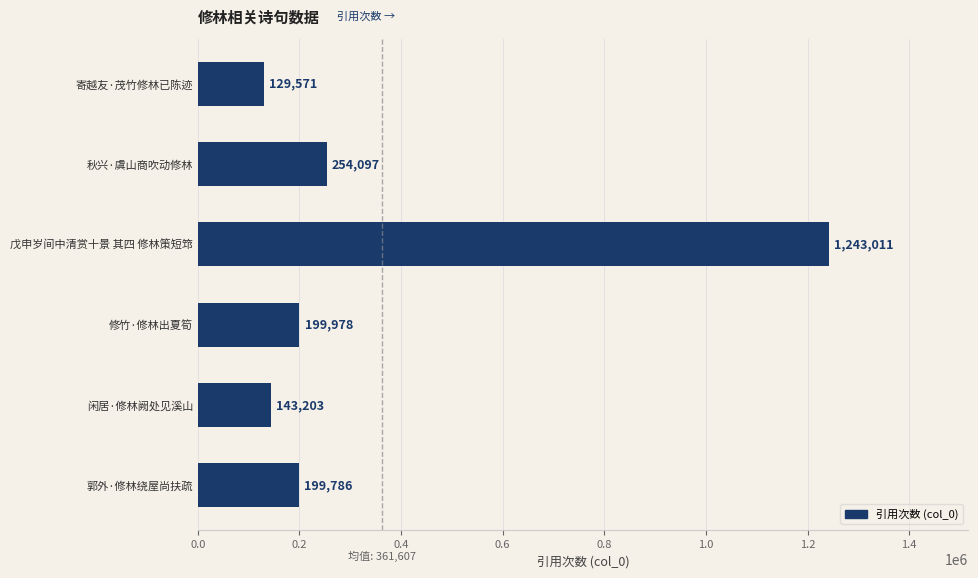

Are the bars grouped side by side (vs. stacked)?

No